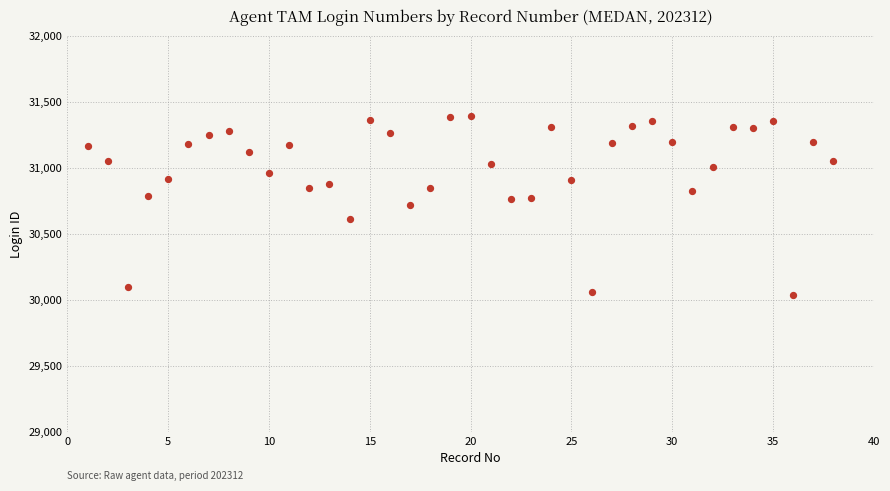

What is the range of Y values (max minus min)?

1357